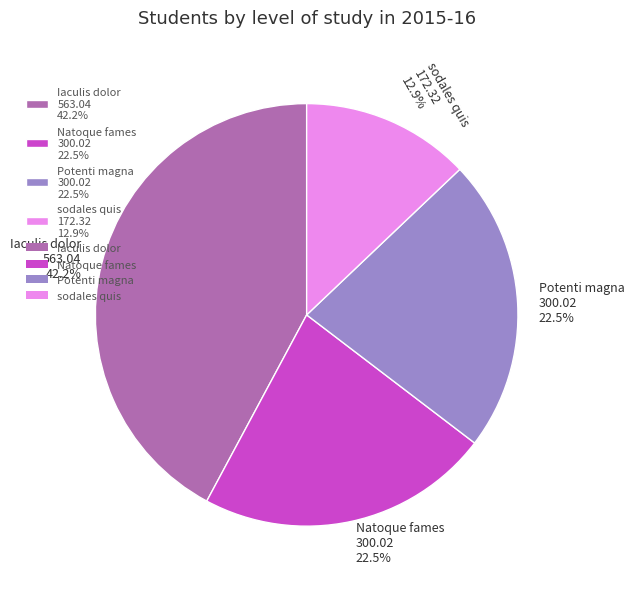

Combined, do Iaculis dolor 563.04 42.2% and Potenti magna 300.02 22.5% account for over 50%?

Yes